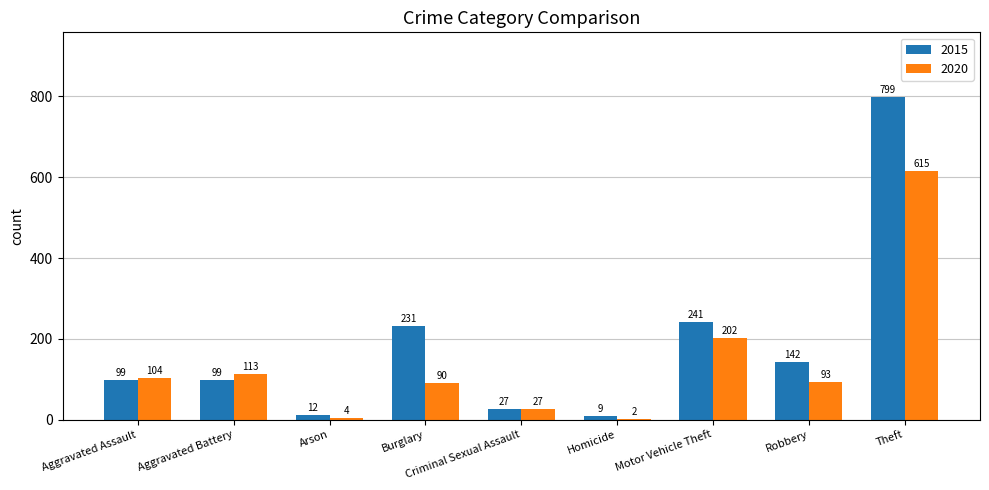

What are all the series names shown in the legend?

2015, 2020